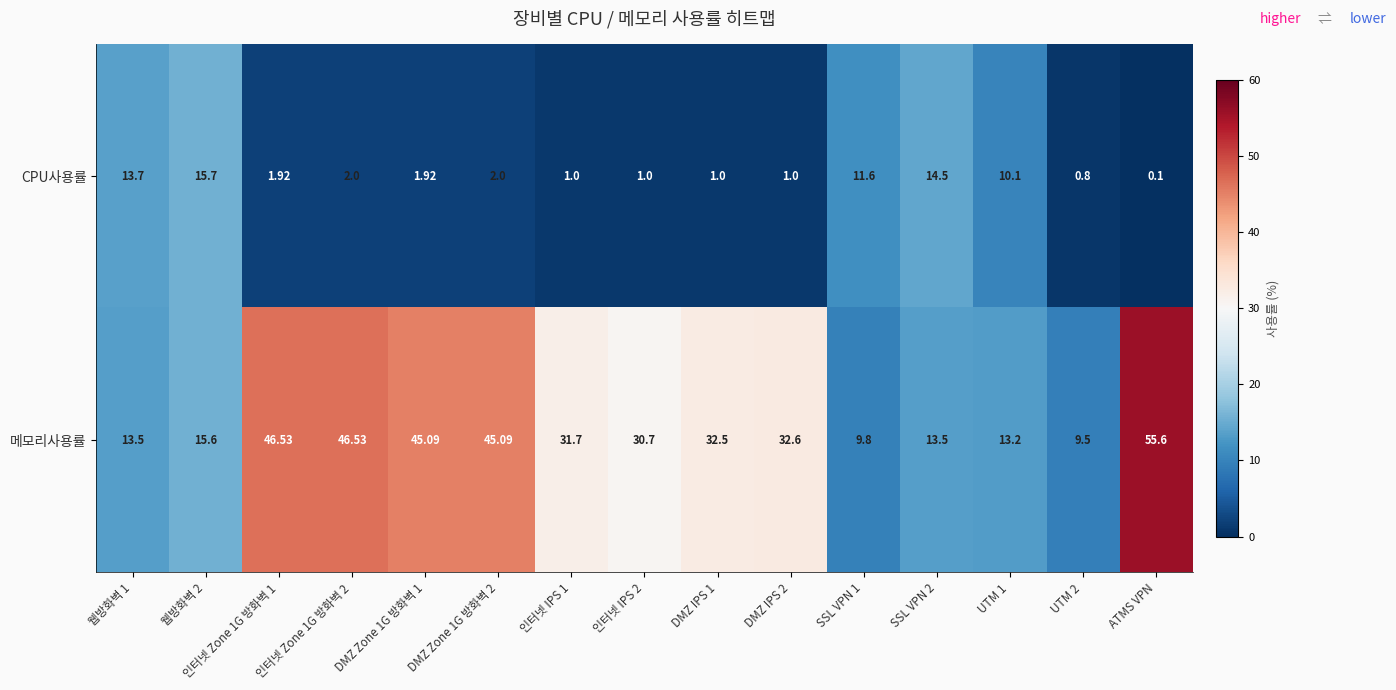

Rank the series at SSL VPN 1 from highest to lowest value.

CPU사용률, 메모리사용률